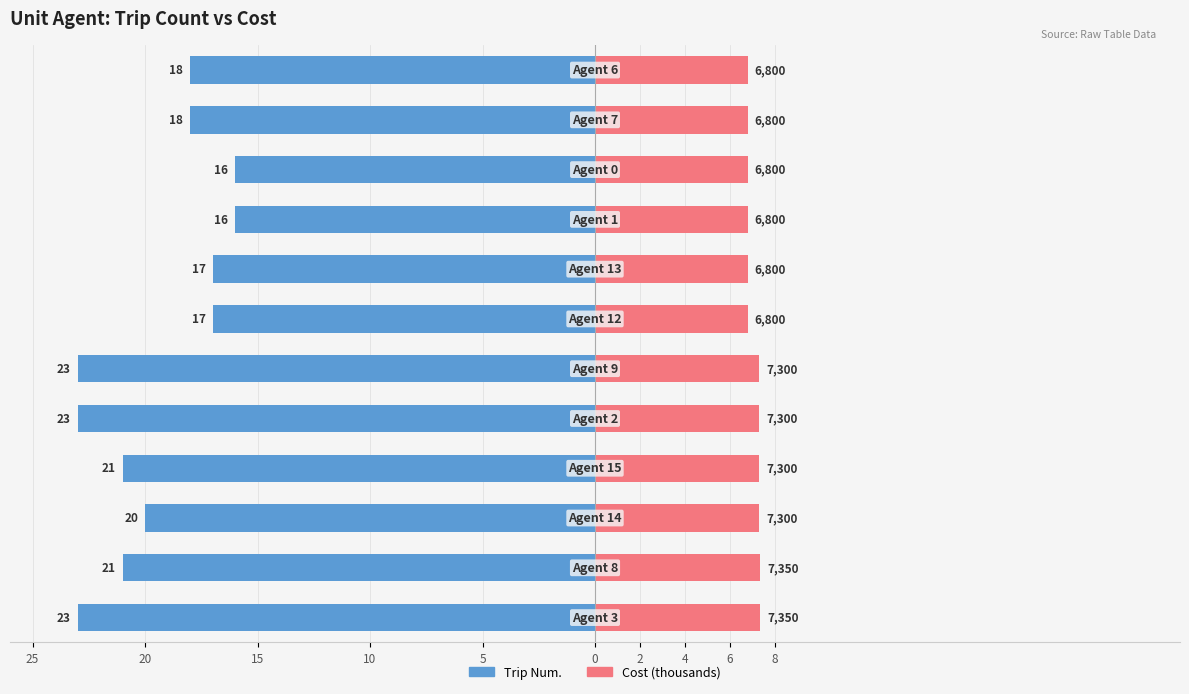

Rank the series by their maximum value, from lowest to highest.

Trip Num., Cost (thousands)